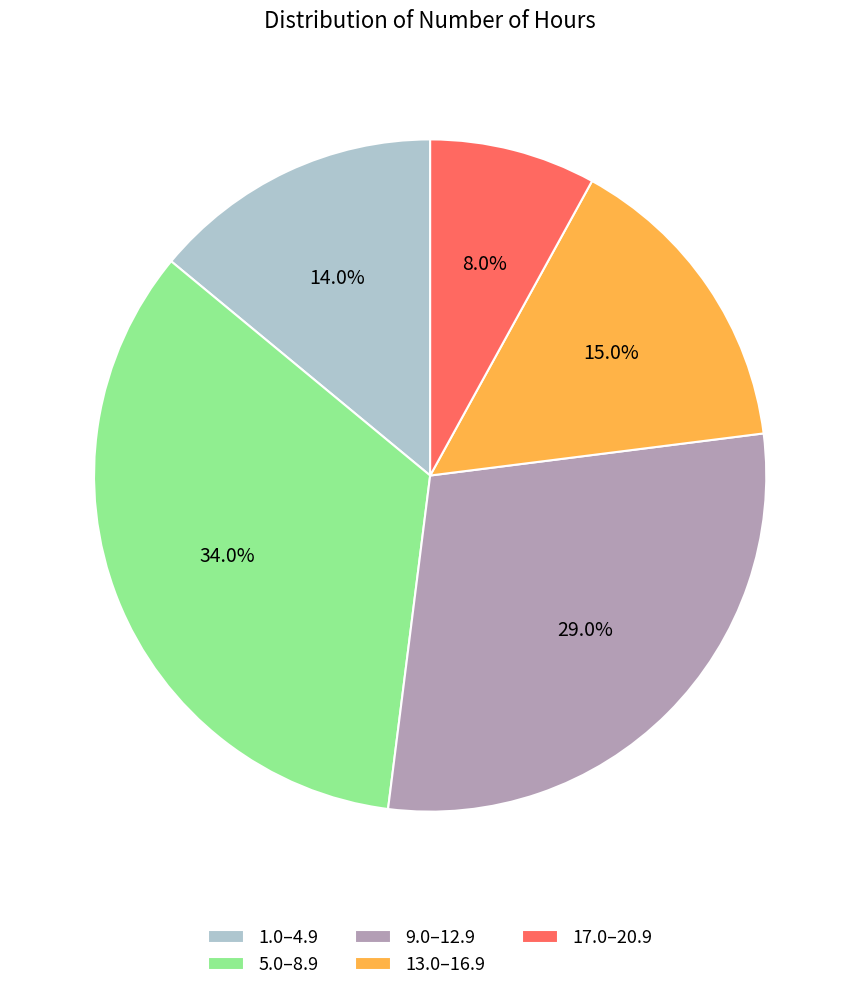

How many segments does this pie chart have?

5